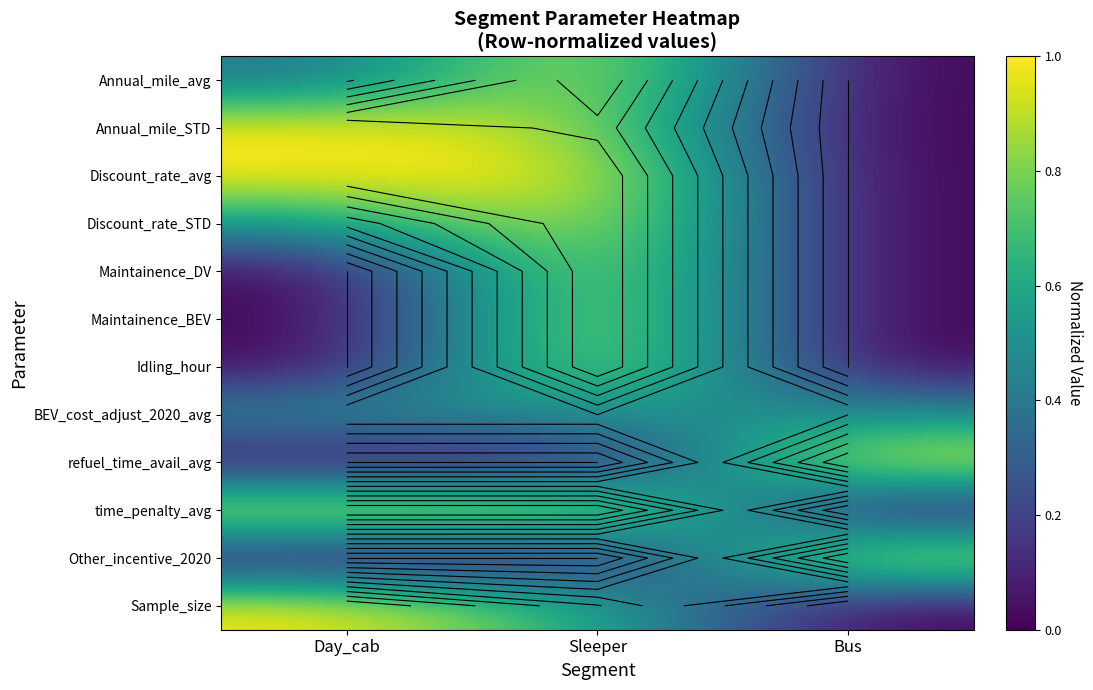

Between Sleeper and Bus, which is larger?

Sleeper